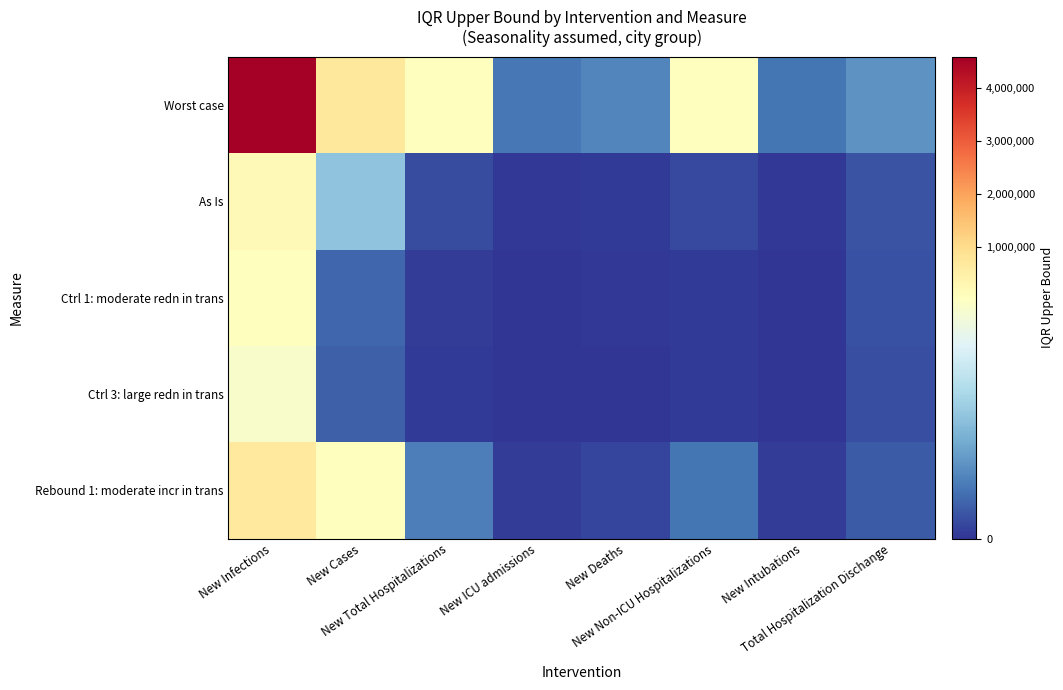

What is the minimum value shown in the chart?

243